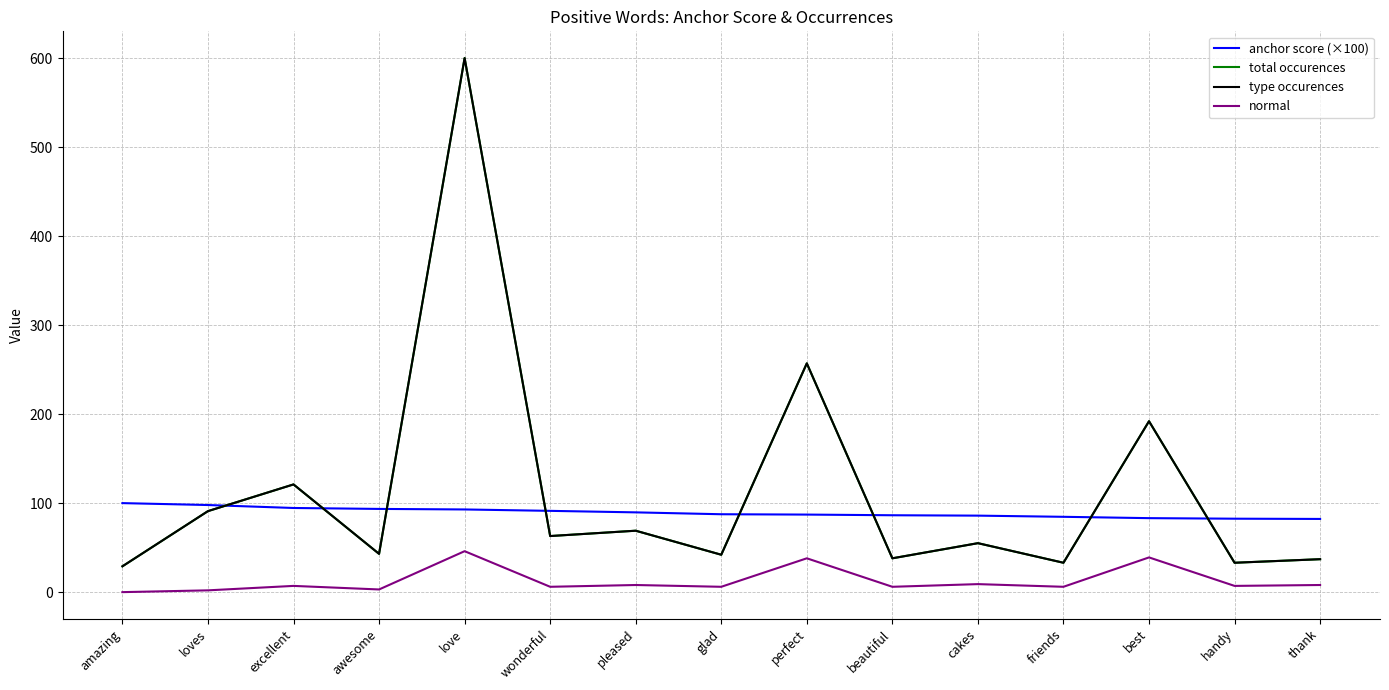

What is the label of the 8th point from the right?

glad